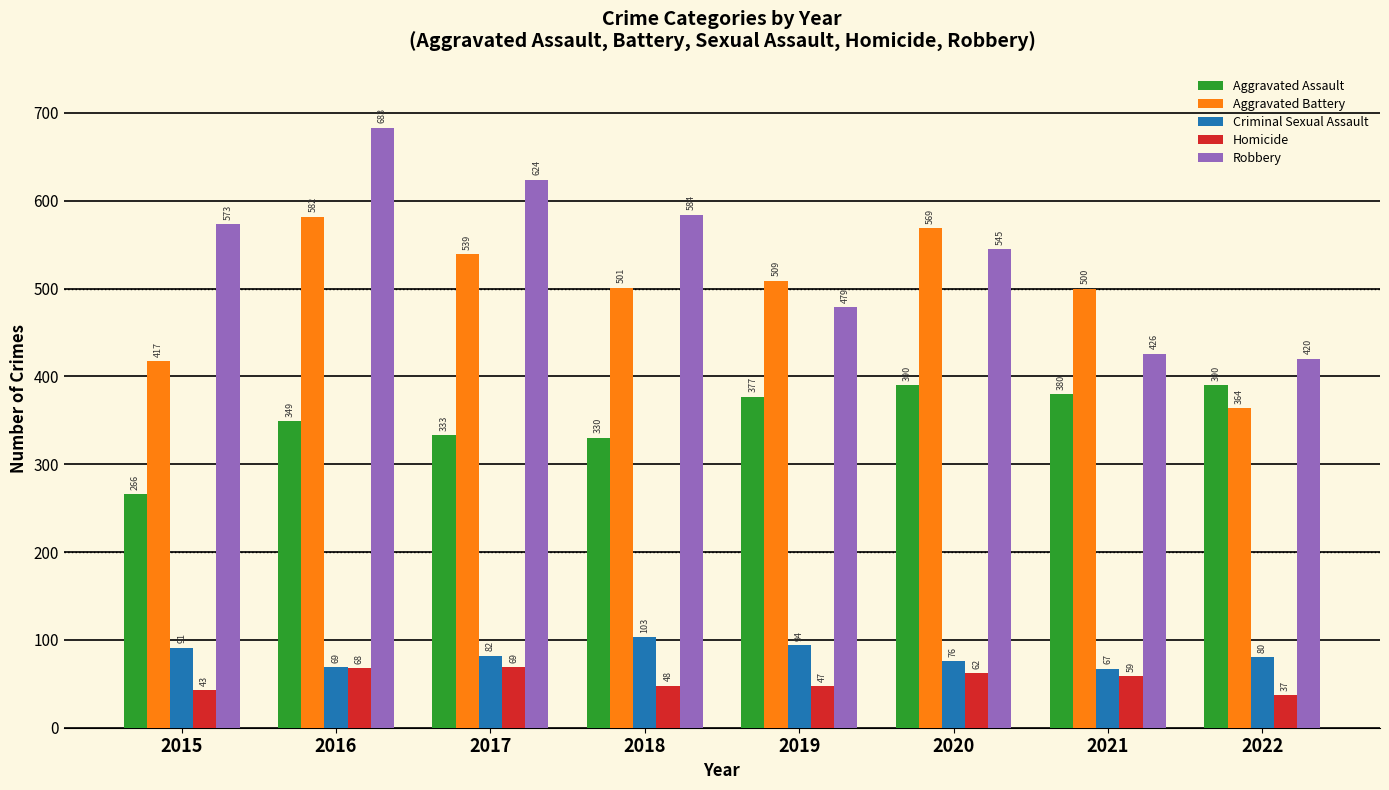

Reading left to right, what are all the values shown in this chart?

Aggravated Assault: 2015=266	2016=349	2017=333	2018=330	2019=377	2020=390	2021=380	2022=390
Aggravated Battery: 2015=417	2016=582	2017=539	2018=501	2019=509	2020=569	2021=500	2022=364
Criminal Sexual Assault: 2015=91	2016=69	2017=82	2018=103	2019=94	2020=76	2021=67	2022=80
Homicide: 2015=43	2016=68	2017=69	2018=48	2019=47	2020=62	2021=59	2022=37
Robbery: 2015=573	2016=683	2017=624	2018=584	2019=479	2020=545	2021=426	2022=420